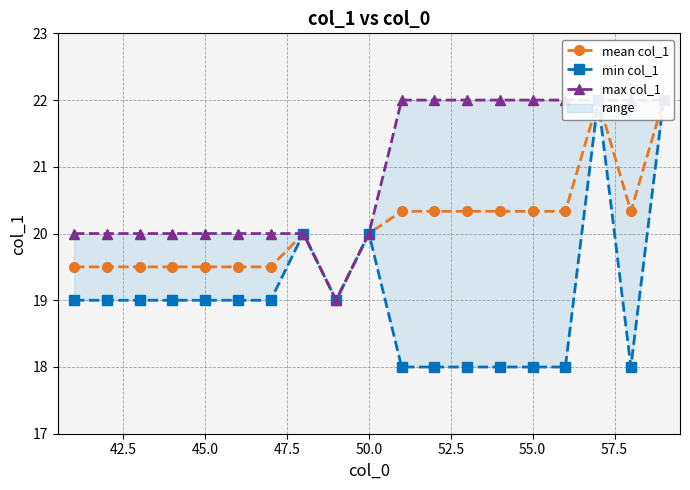

What is the total value across all series at 50.0?

60.0